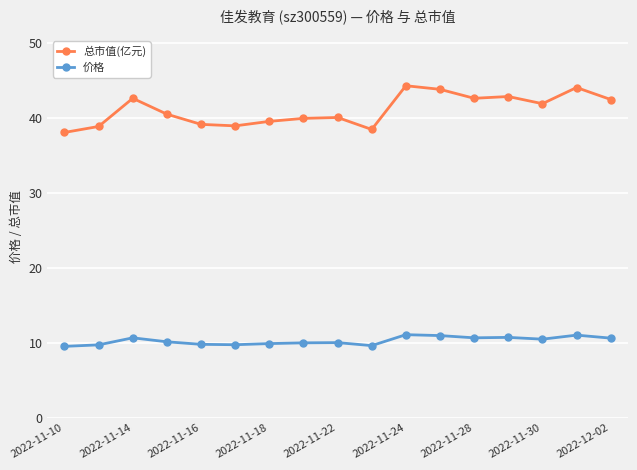

List the series in order of their overall mean, highest first.

总市值(亿元), 价格